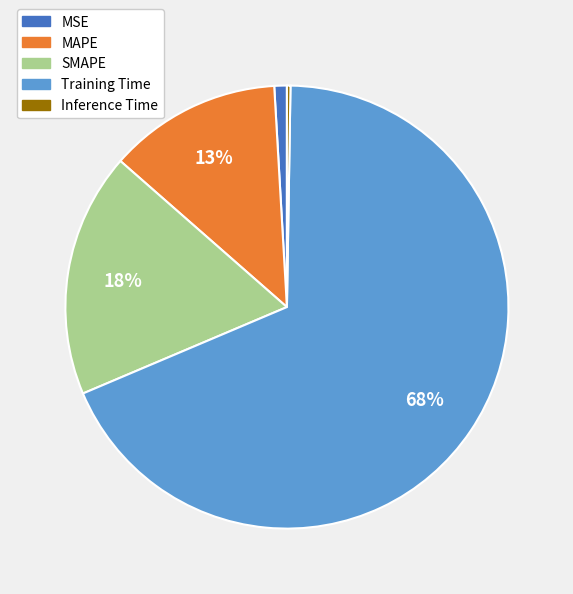

To the nearest percent, what percentage of the pie is Training Time?

68%